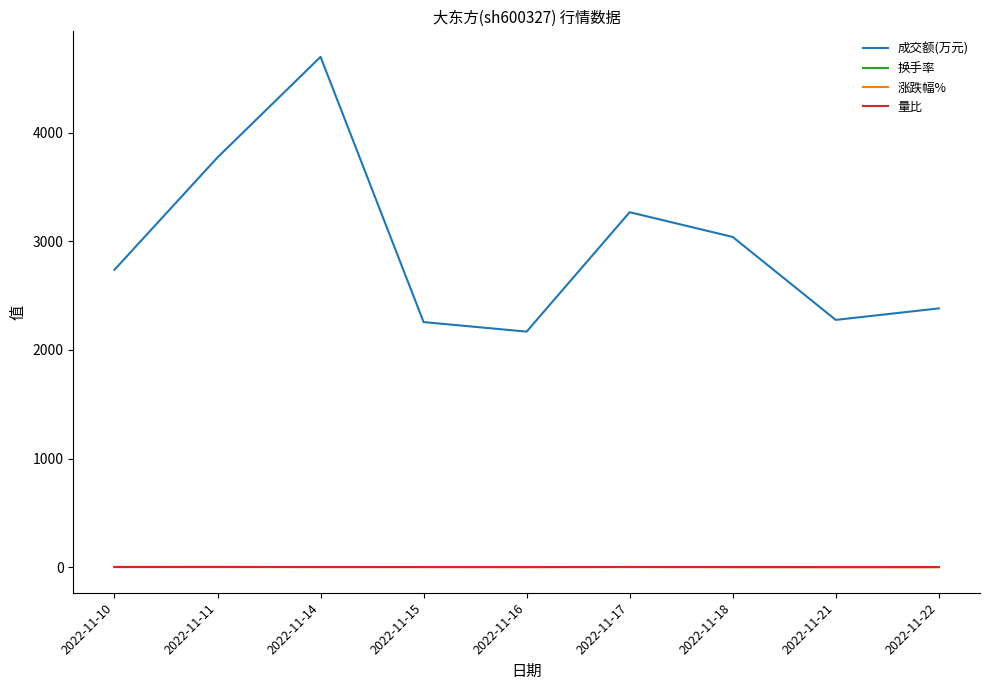

What is the highest value of the 成交额(万元) series?

4700.0